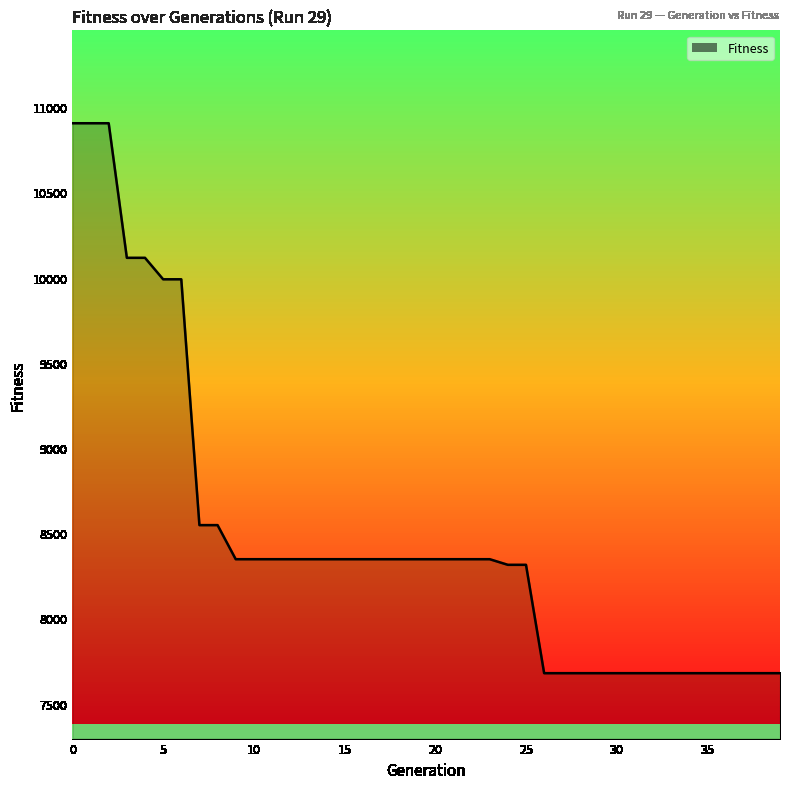

What is the difference between the maximum and minimum values?

3228